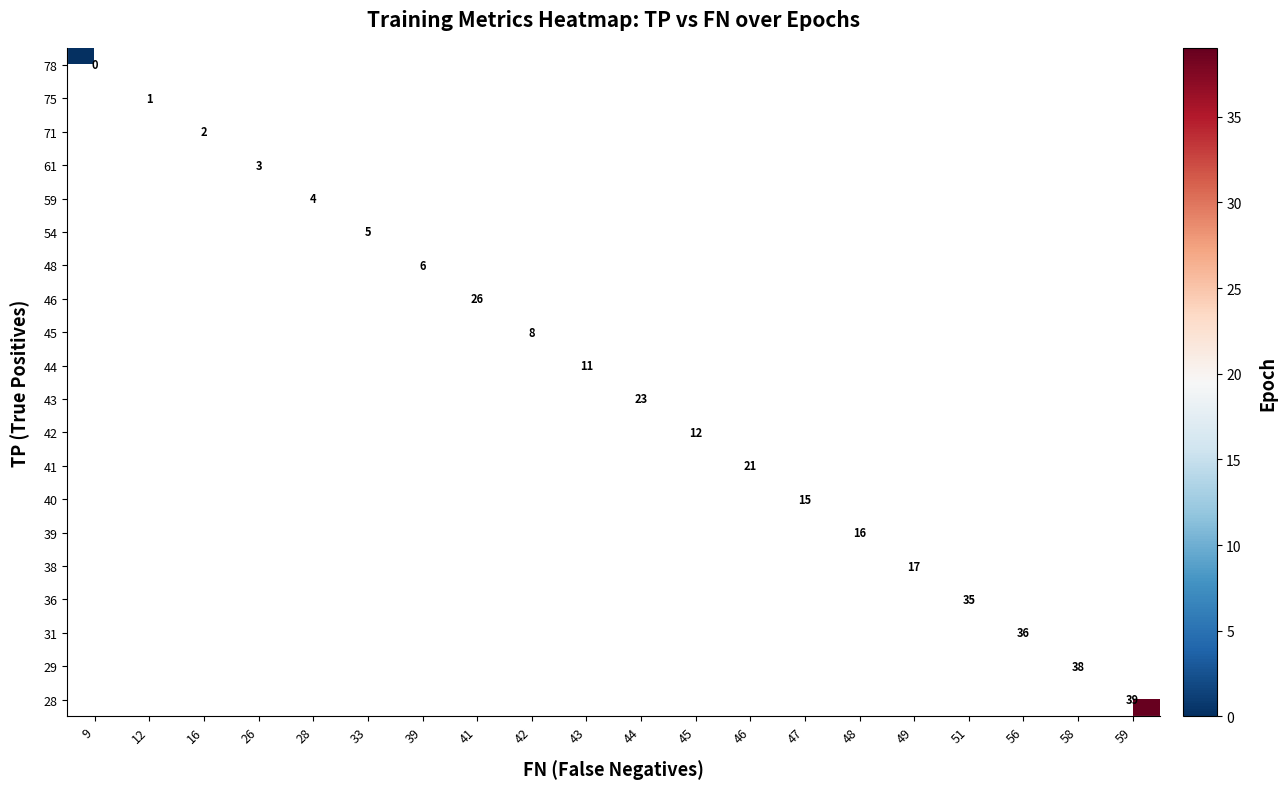

List the series in order of their overall mean, highest first.

28, 29, 31, 36, 38, 39, 40, 41, 42, 43, 44, 45, 46, 48, 54, 59, 61, 71, 75, 78